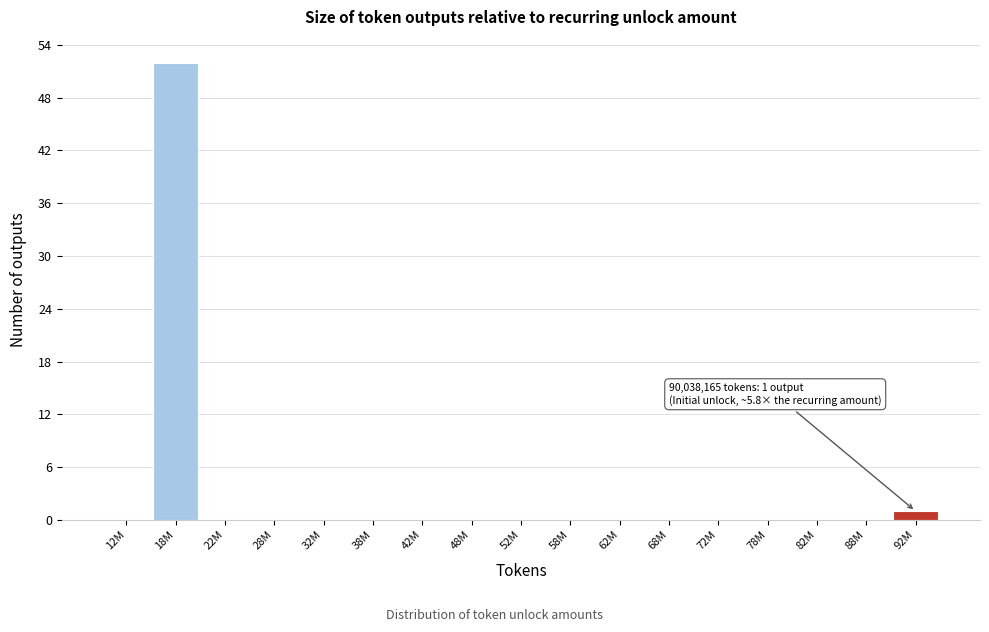

Reading right to left, list all the values displayed in this chart.

92M=1	88M=0	82M=0	78M=0	72M=0	68M=0	62M=0	58M=0	52M=0	48M=0	42M=0	38M=0	32M=0	28M=0	22M=0	18M=52	12M=0